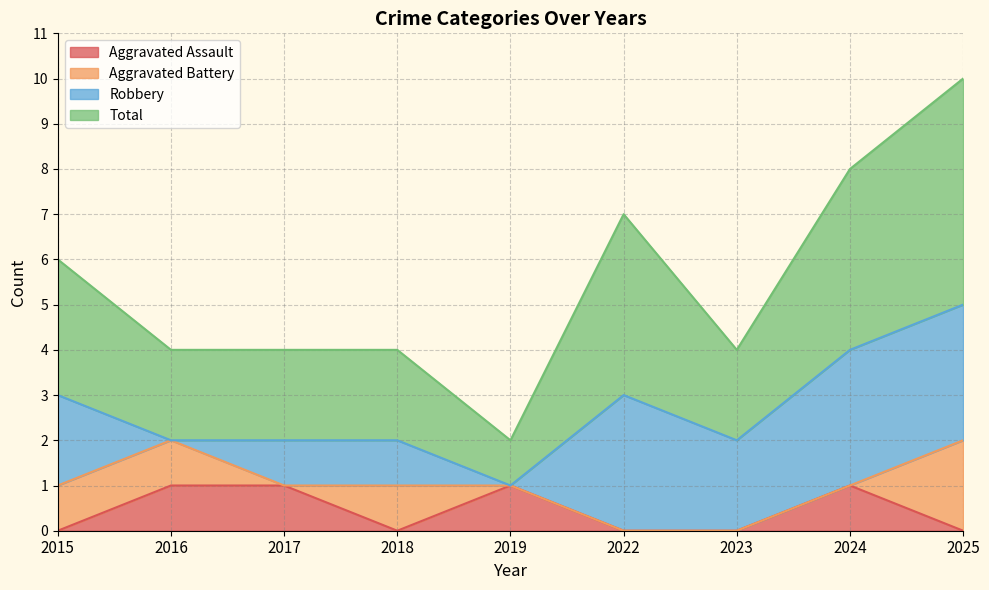

What is the difference between the maximum and minimum values in the Total series?

8